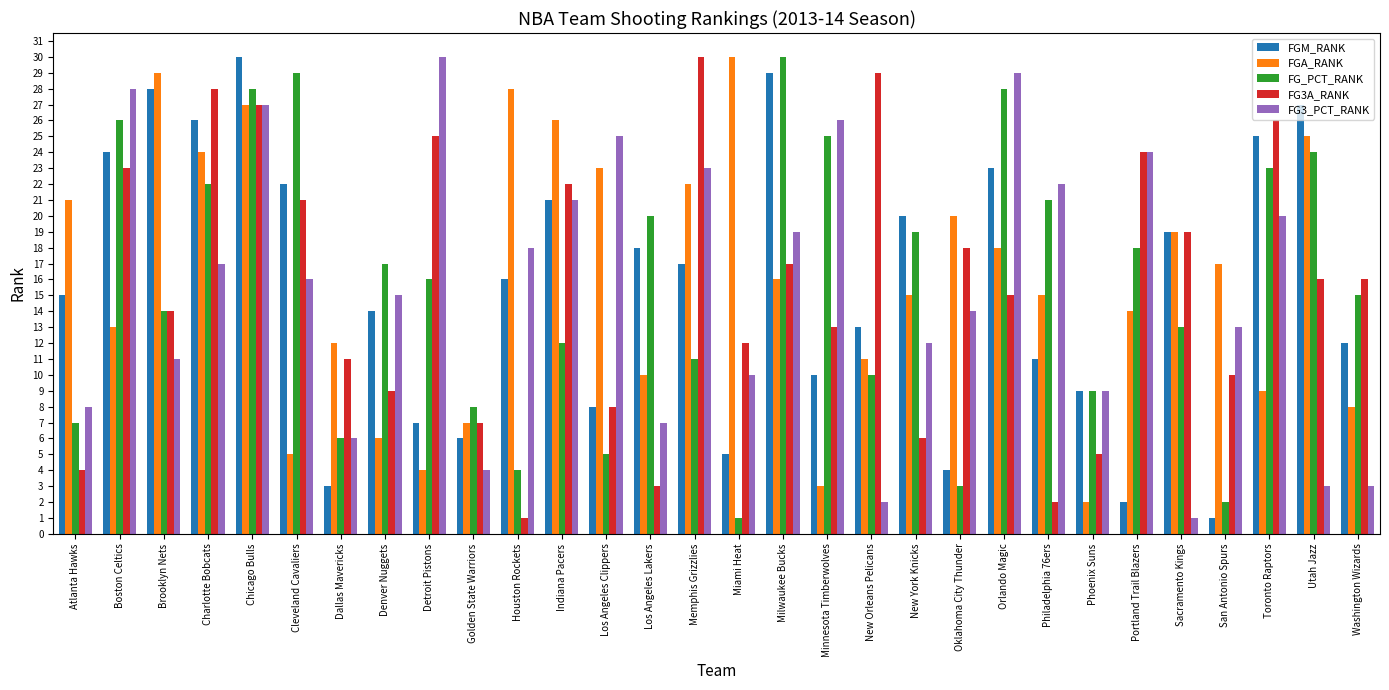

What position from the left is Golden State Warriors?

10